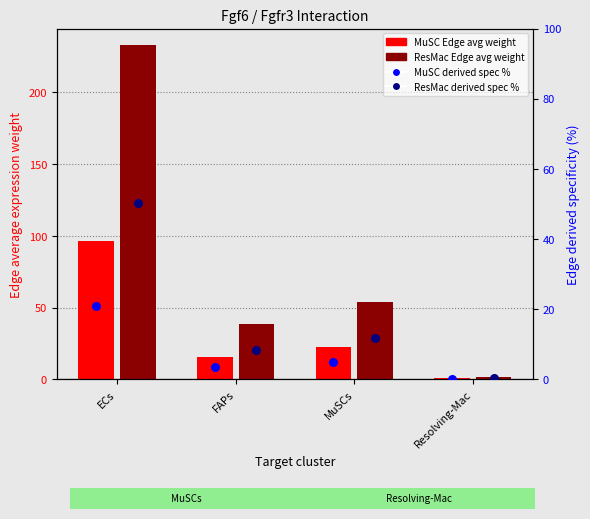

Which series has the largest total across all categories?

ResMac Edge avg weight